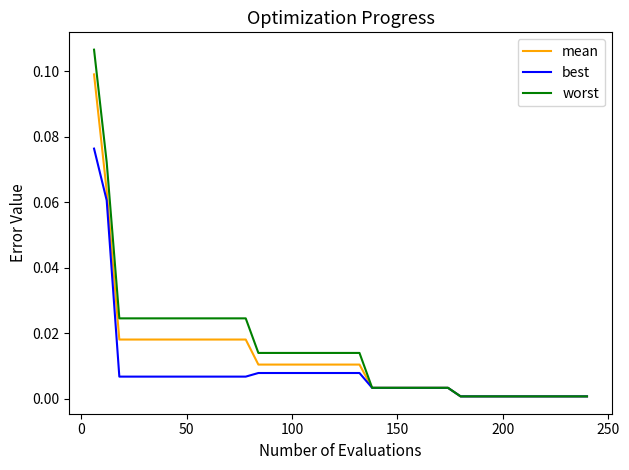

Which series has the largest total across all categories?

worst